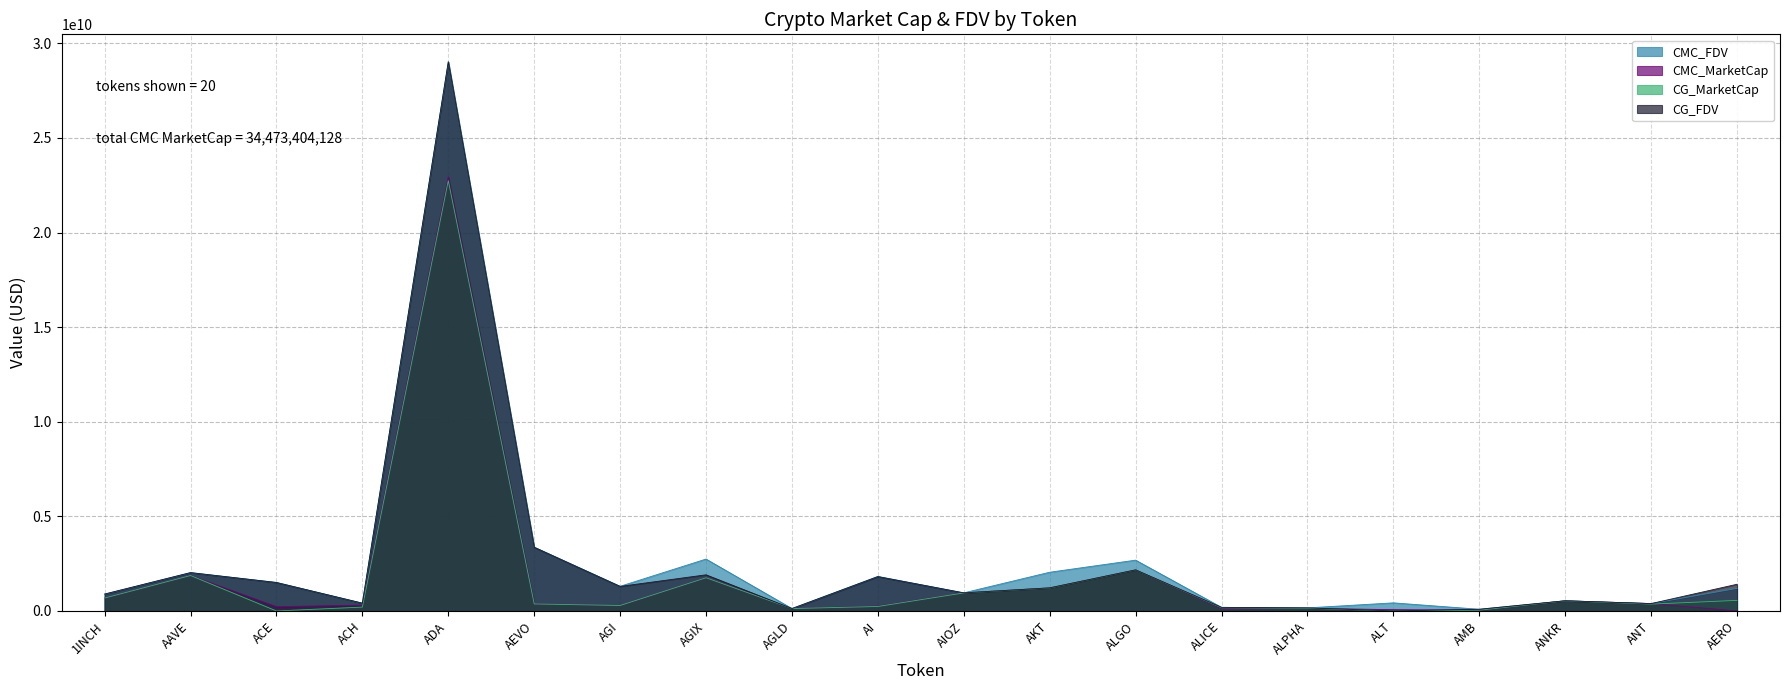

Reading left to right, what are all the values shown in this chart?

CMC_FDV: 890698697.4	2026788689.3	1508839283.5	411339257.9	29015944487.3	3373386323.8	1302875933.9	2742442067.8	127161214.0	1825087419.8	956990587.5	2046677455.2	2685191737.6	190381646.9	161869001.8	427894775.9	89512907.0	537663825.4	390209970.2	1194798118.5
CMC_MarketCap: 680211216.0	1873072721.8	225499828.7	307615117.5	22943877502.7	371072495.6	276261626.0	1754314566.2	127161213.9	257223258.2	956990587.5	1221276517.6	2170268572.3	129294521.8	140826031.6	68035266.4	42529288.0	537663825.4	390209970.2	0.0
CG_MarketCap: 681466777.0	1872781116.0	0.0	203721083.0	22743272845.0	370149905.0	288318899.0	1754632597.0	127086767.0	235939659.0	952751172.0	1216623353.0	2170919457.0	169261612.0	140888791.0	0.0	39675534.0	537376382.0	361809008.0	559229294.0
CG_FDV: 892342785.0	2026470564.0	1503247201.0	412082956.0	29021602319.0	3364999135.0	1296704952.0	1910027667.0	127086767.0	1814920453.0	954873741.0	1220121654.0	2170919552.0	189826106.0	161941139.0	0.0	89423106.0	537376382.0	390182545.0	1410944070.0